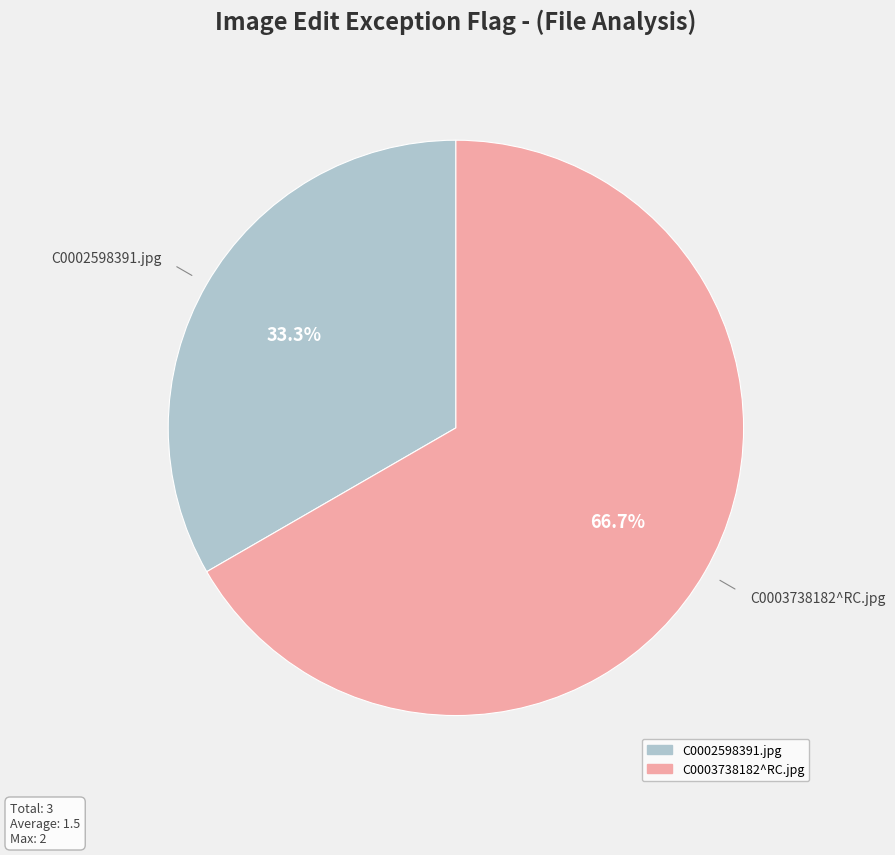

To the nearest percent, what is the average slice percentage?

50%